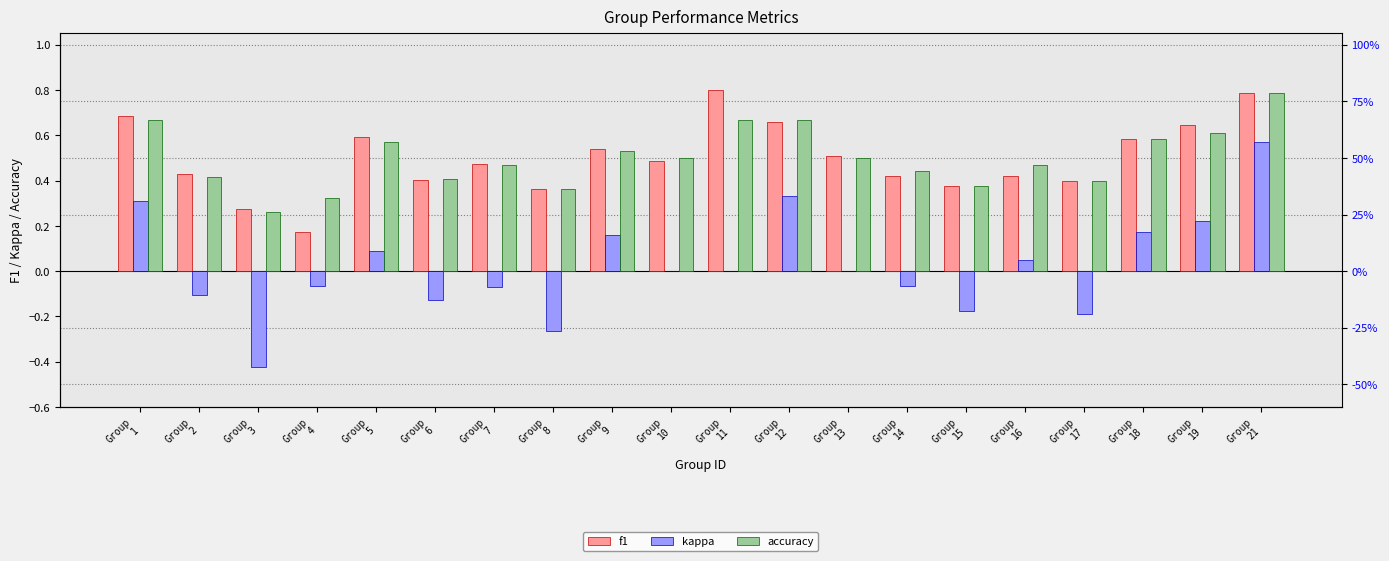

What is the sum of all kappa values?

0.4